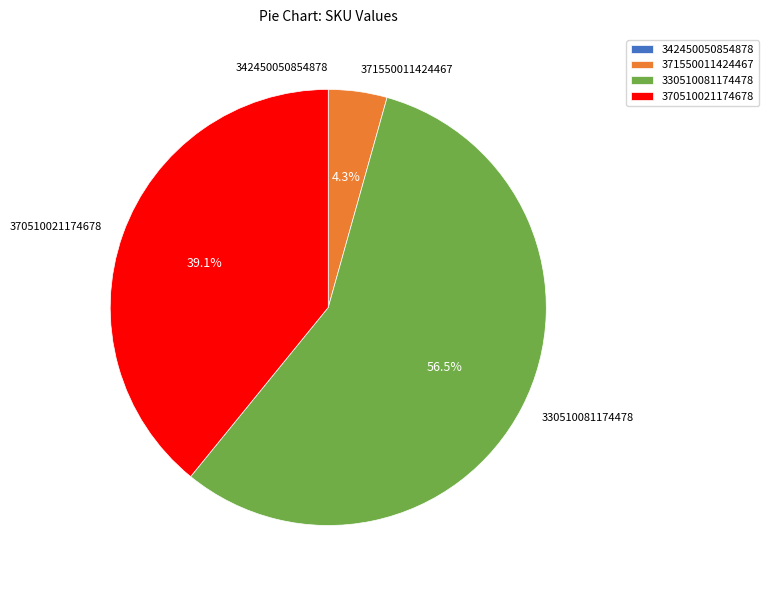

Does 330510081174478 account for over 50% of the chart?

Yes